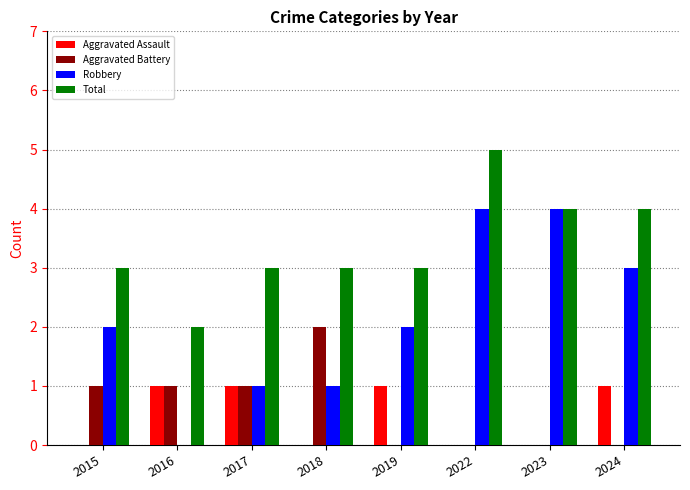

At which label does Total reach its peak?

2022